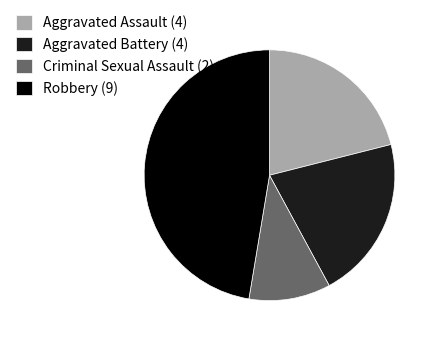

Is the sum of Aggravated Battery (4) and Aggravated Assault (4) greater than half?

No